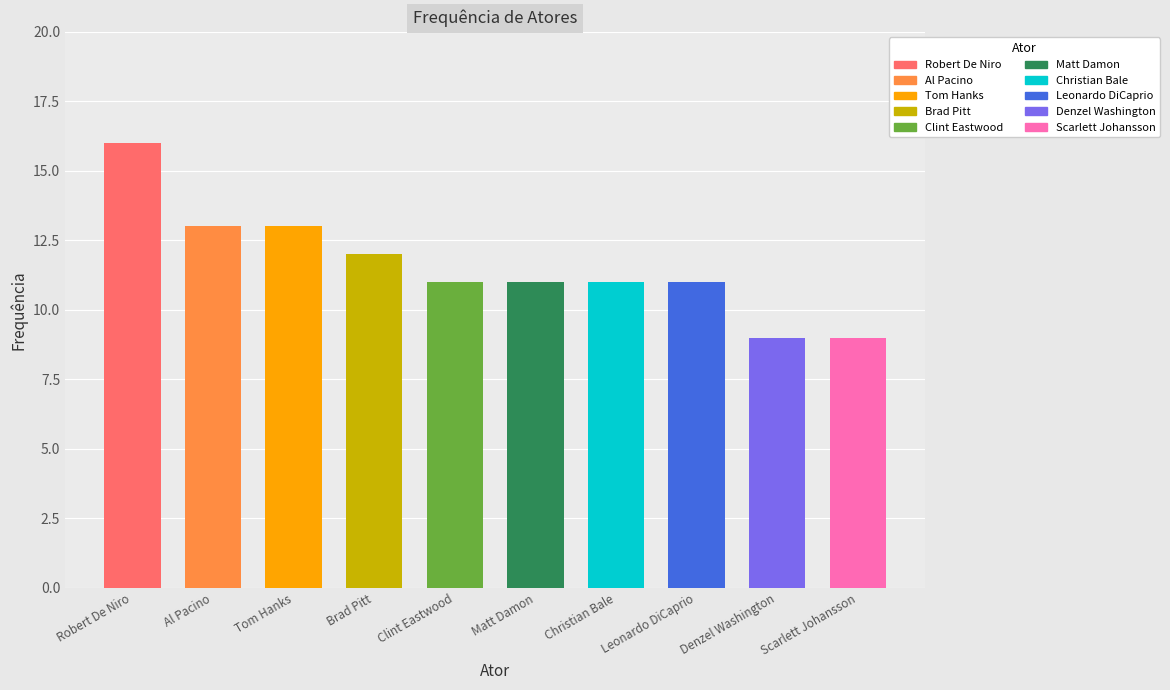

What is the ratio of the value at Leonardo DiCaprio to the value at Matt Damon?

1.0